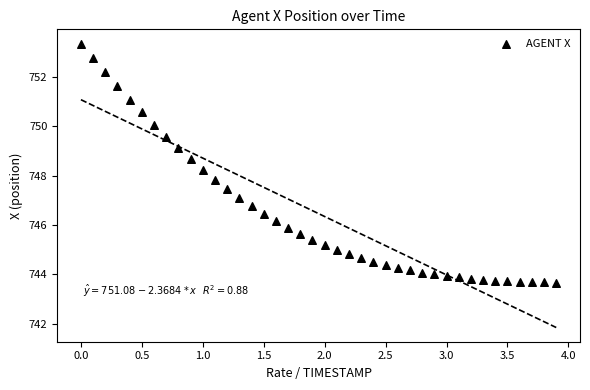

What is the range of Y values (max minus min)?

9.7